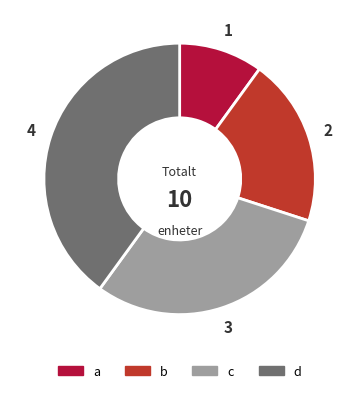

The c slice represents 30% of the pie. True or false?

True